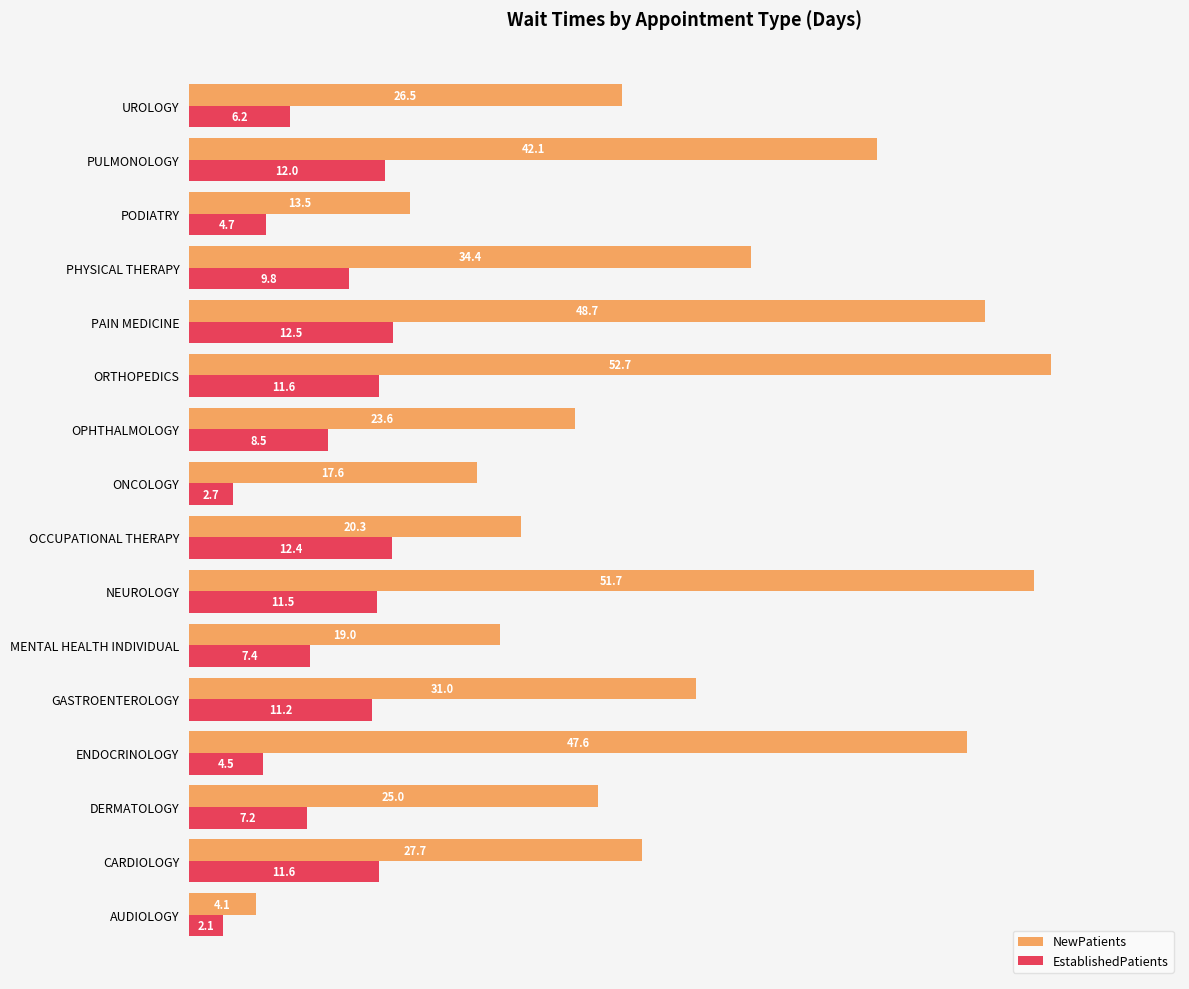

Is the value of NewPatients at MENTAL HEALTH INDIVIDUAL greater than the value of EstablishedPatients at ONCOLOGY?

Yes